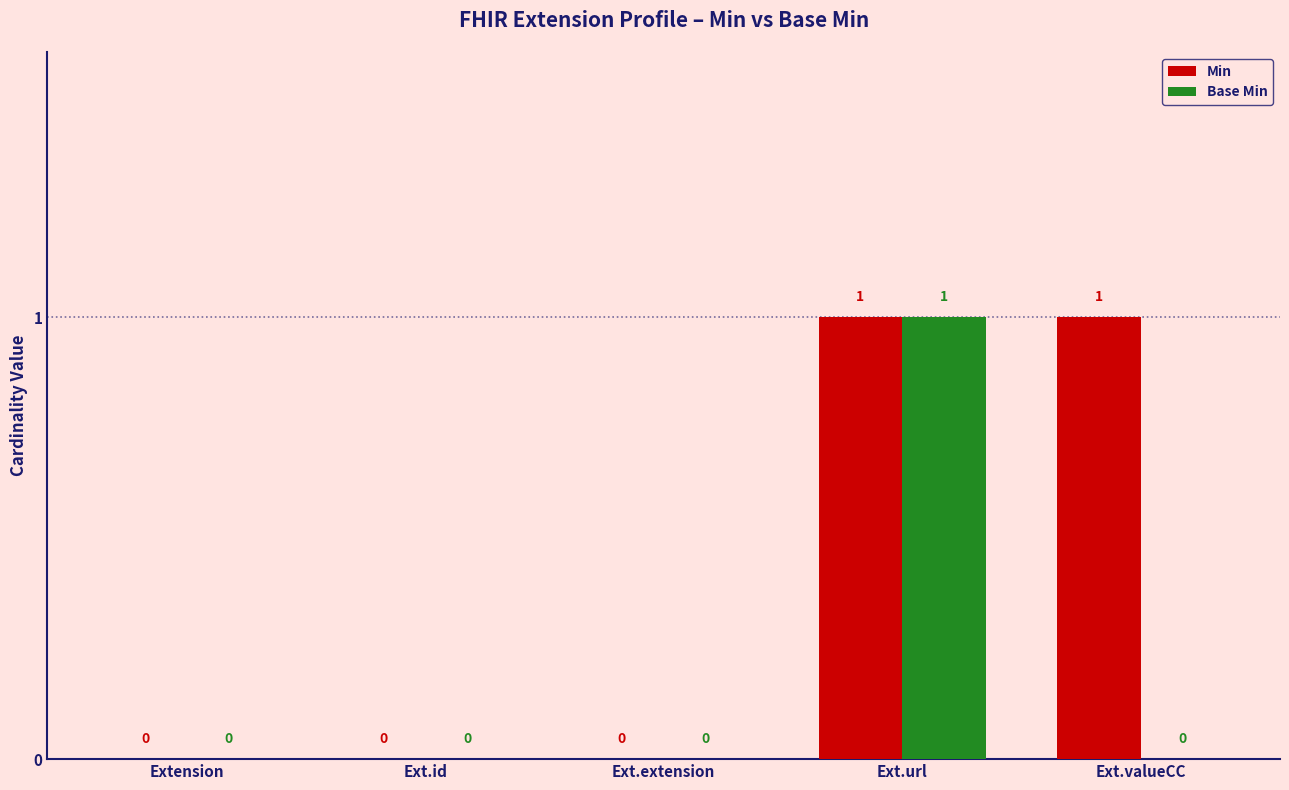

What is the sum of all Min values?

2